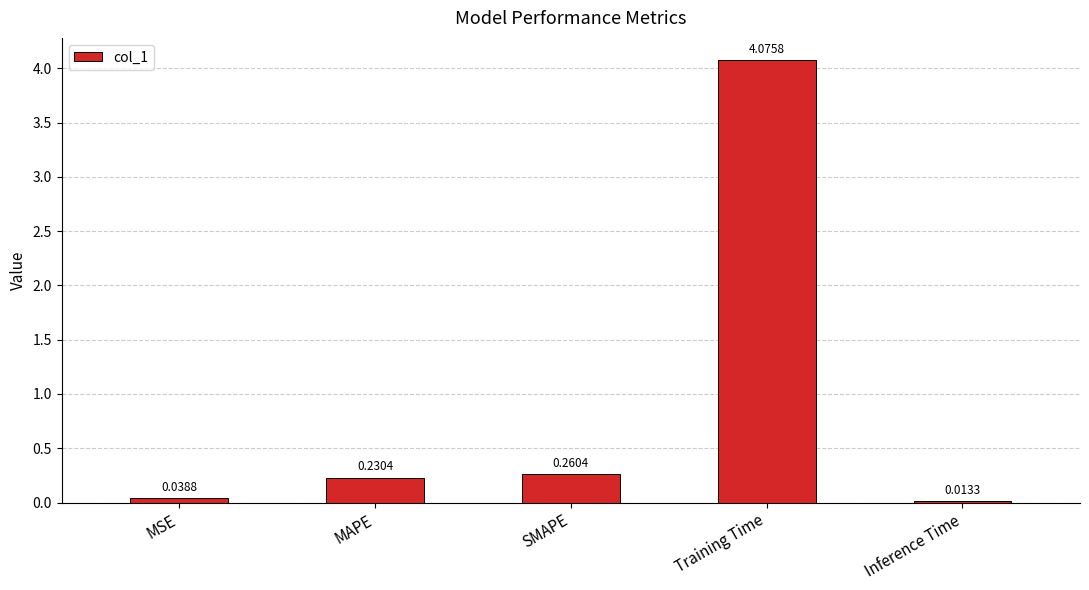

What is the difference between the values at Training Time and MSE?

4.0